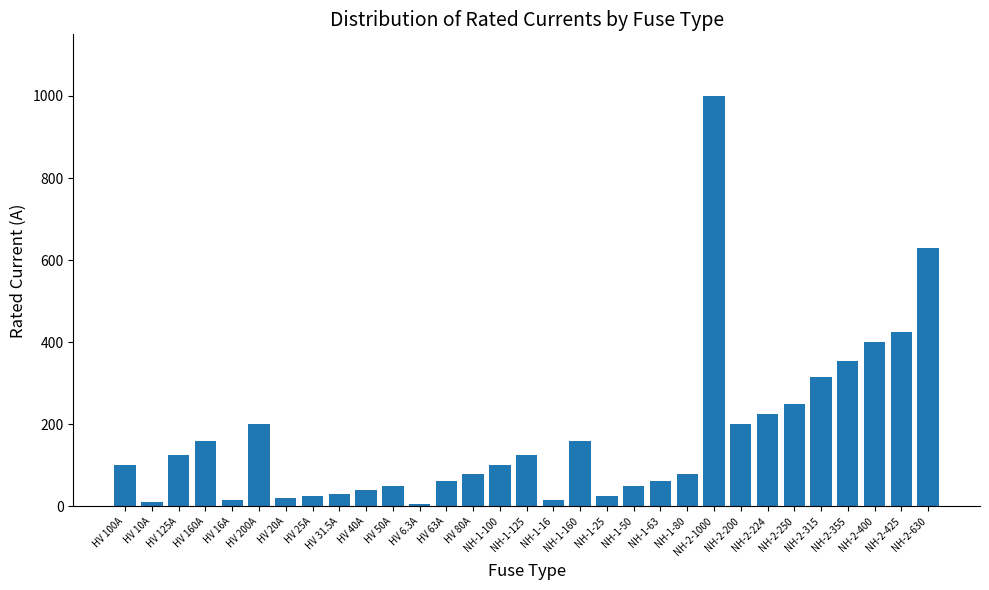

What is the difference between the second highest and second lowest values?

620.0